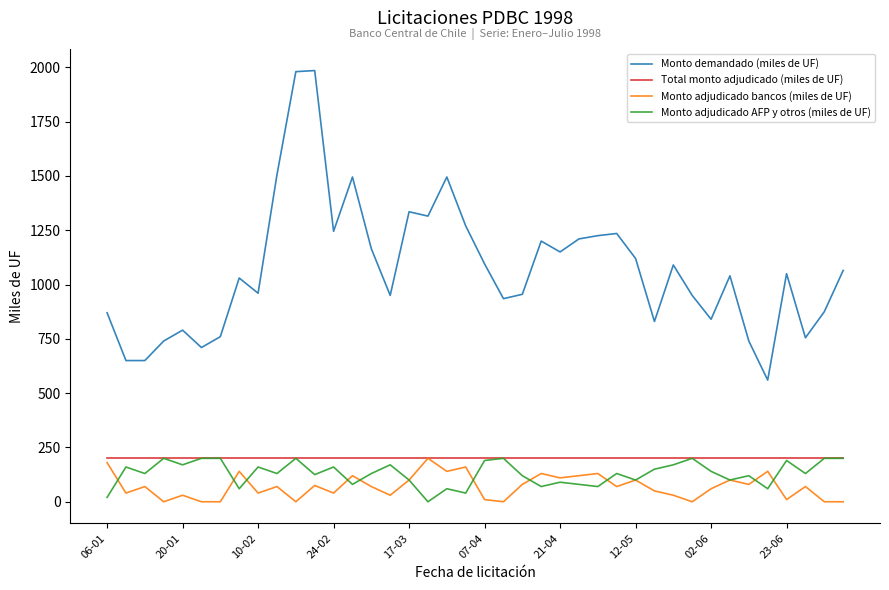

How many distinct data groups are displayed?

4